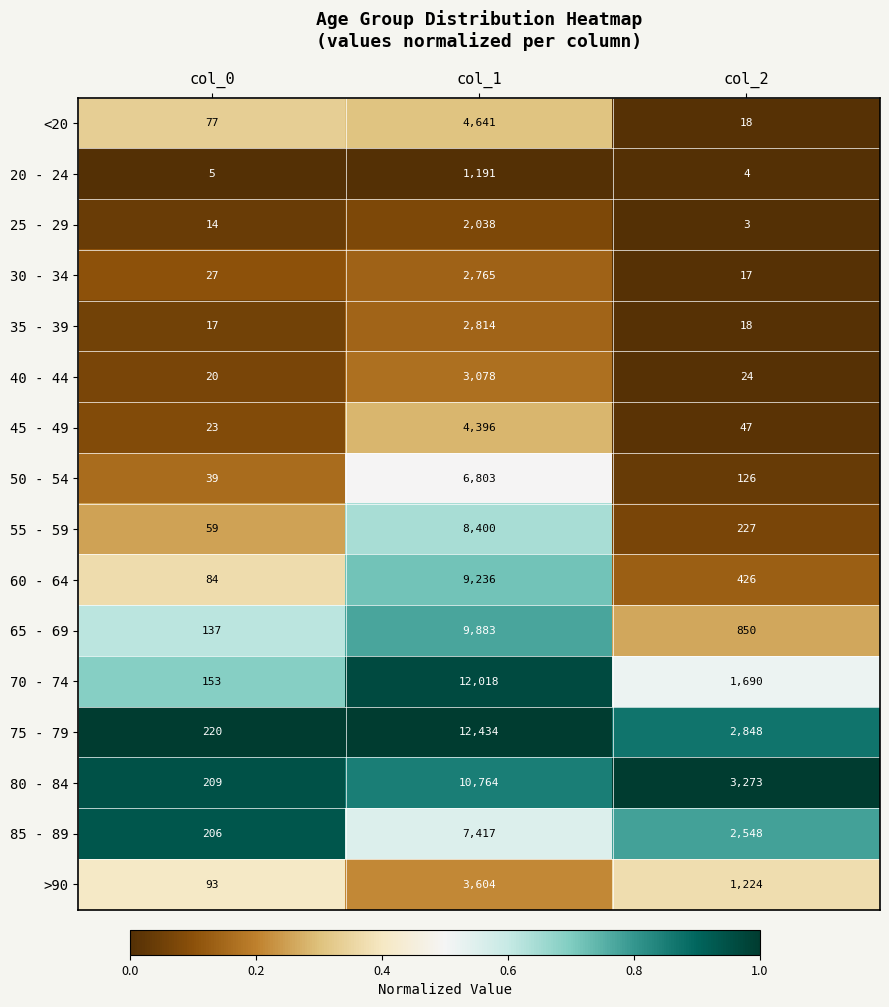

What is the spread (max minus min) of values at col_1?

11243